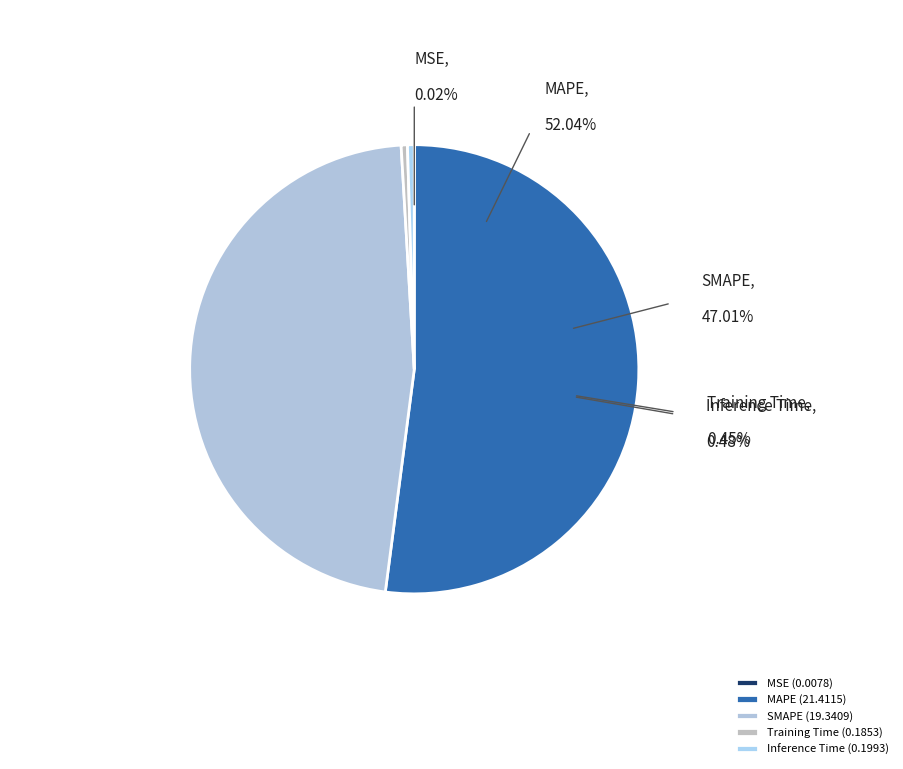

How many slices are in this pie chart?

5